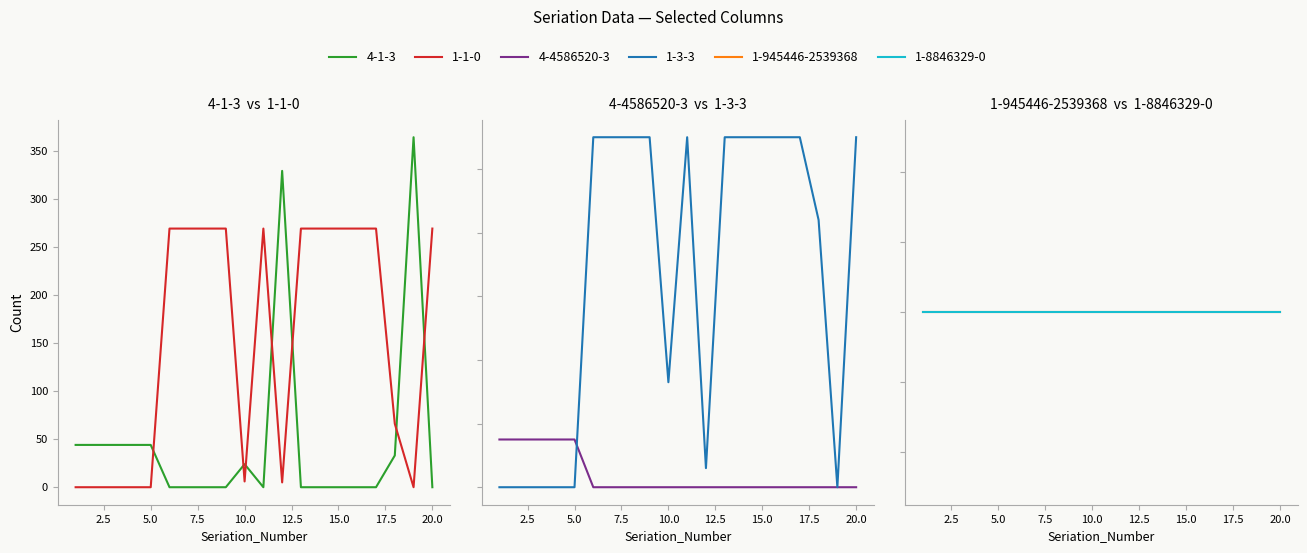

Where do 1-3-3 and 1-1-0 first cross each other?

9 and 10